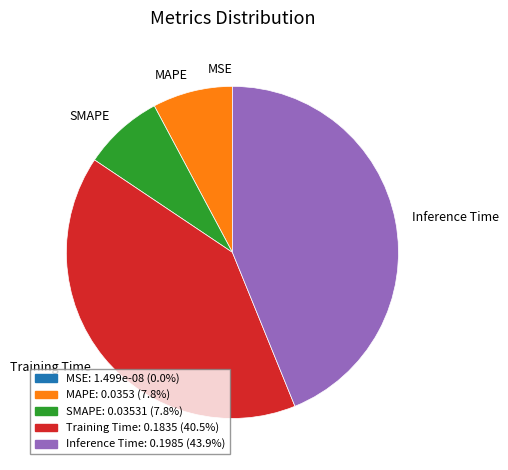

Does any single category account for the majority?

No